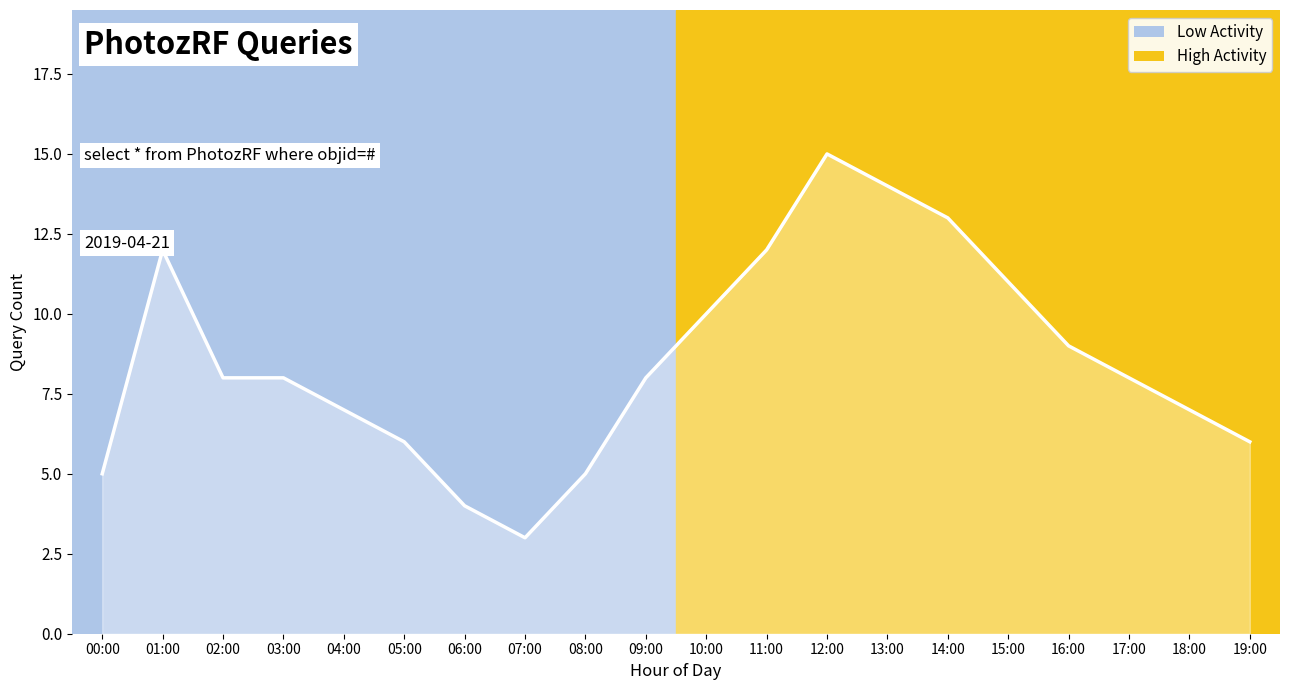

Between 02:00 and 11:00, which is larger?

11:00